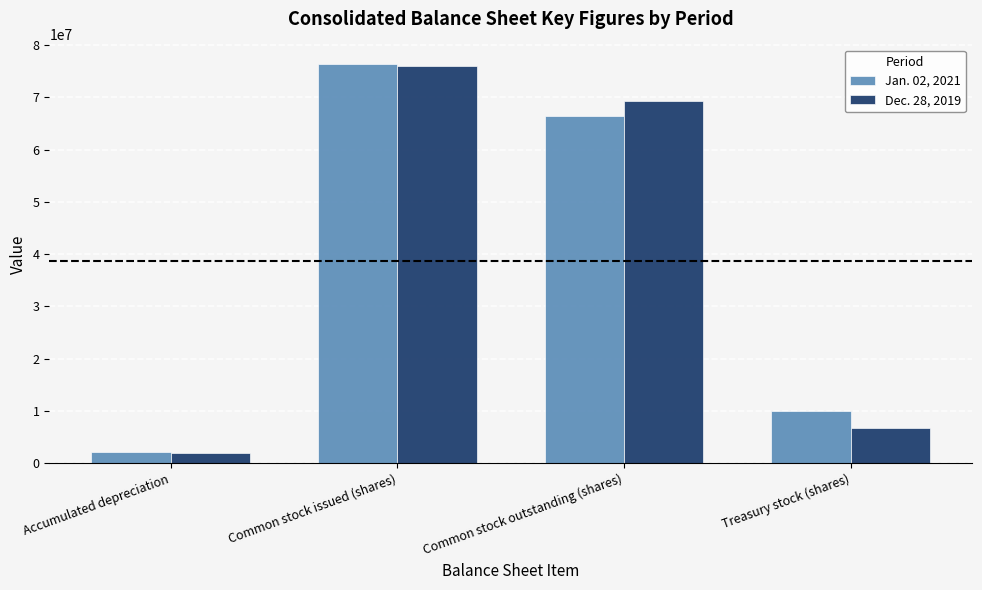

The value of Dec. 28, 2019 at Common stock issued (shares) is 112166019. True or false?

False